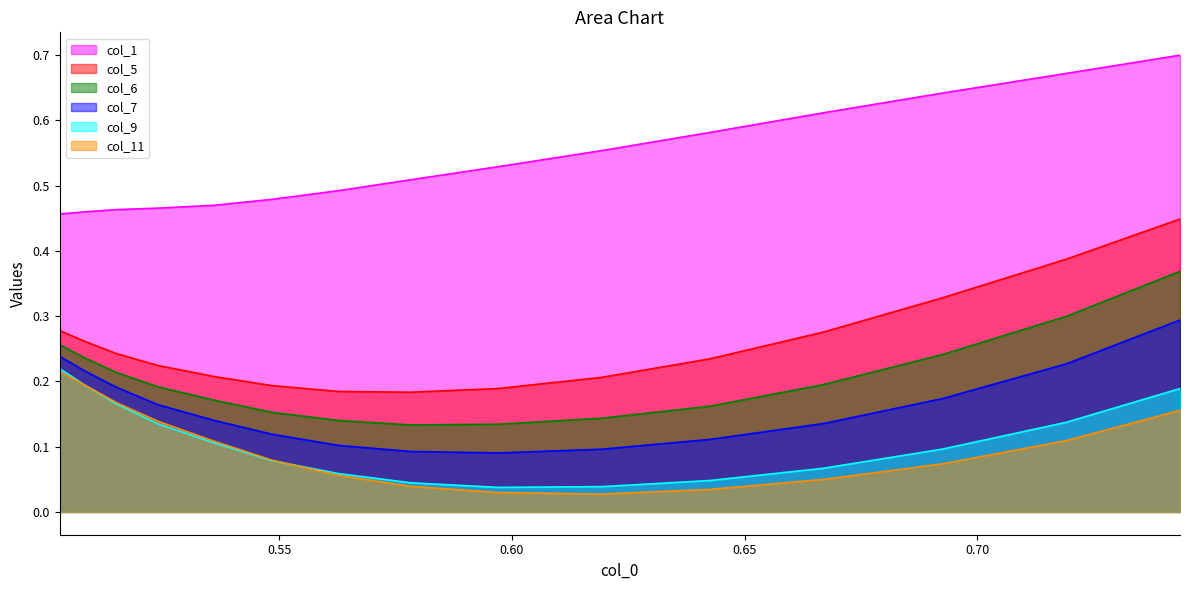

Which series has the largest total across all categories?

col_1